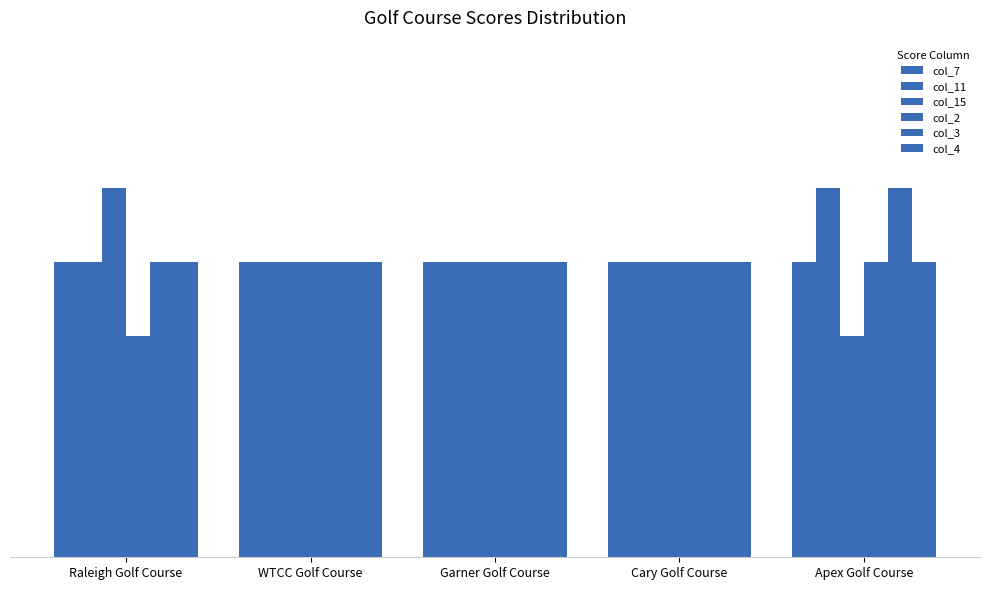

Rank the series by their maximum value, from highest to lowest.

col_11, col_15, col_3, col_7, col_2, col_4